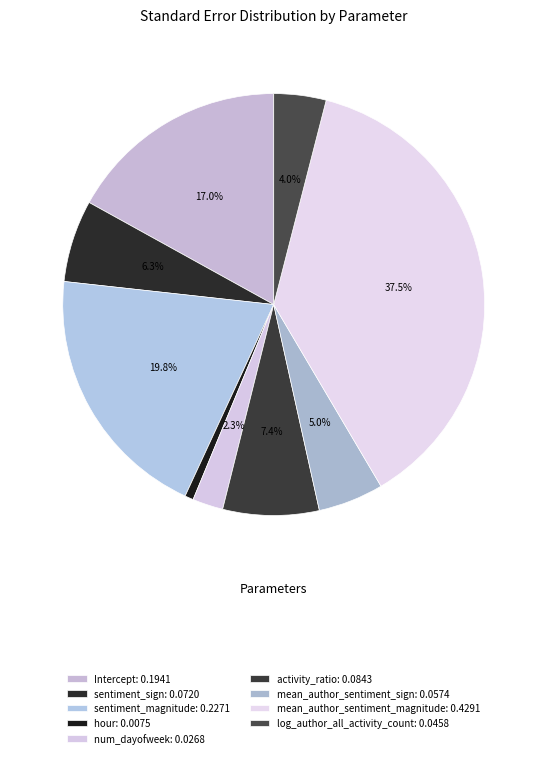

Count the number of slices in the pie.

9